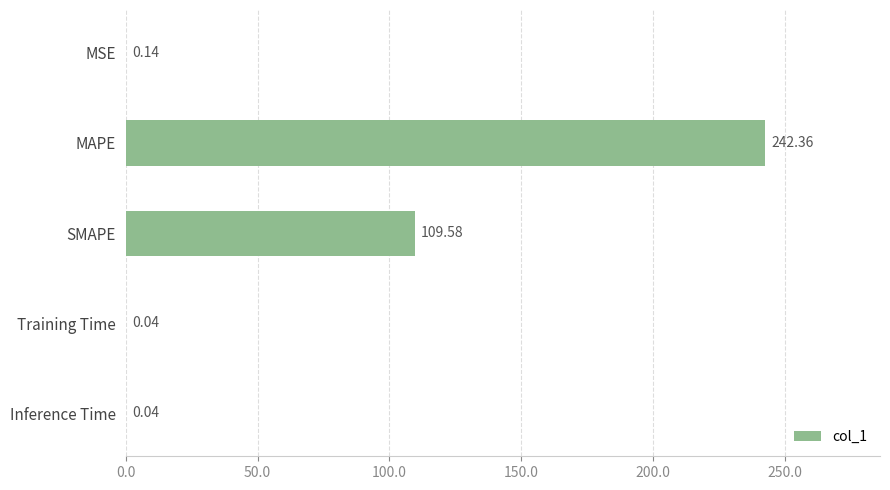

What is the change in value from MSE to SMAPE?

+109.4